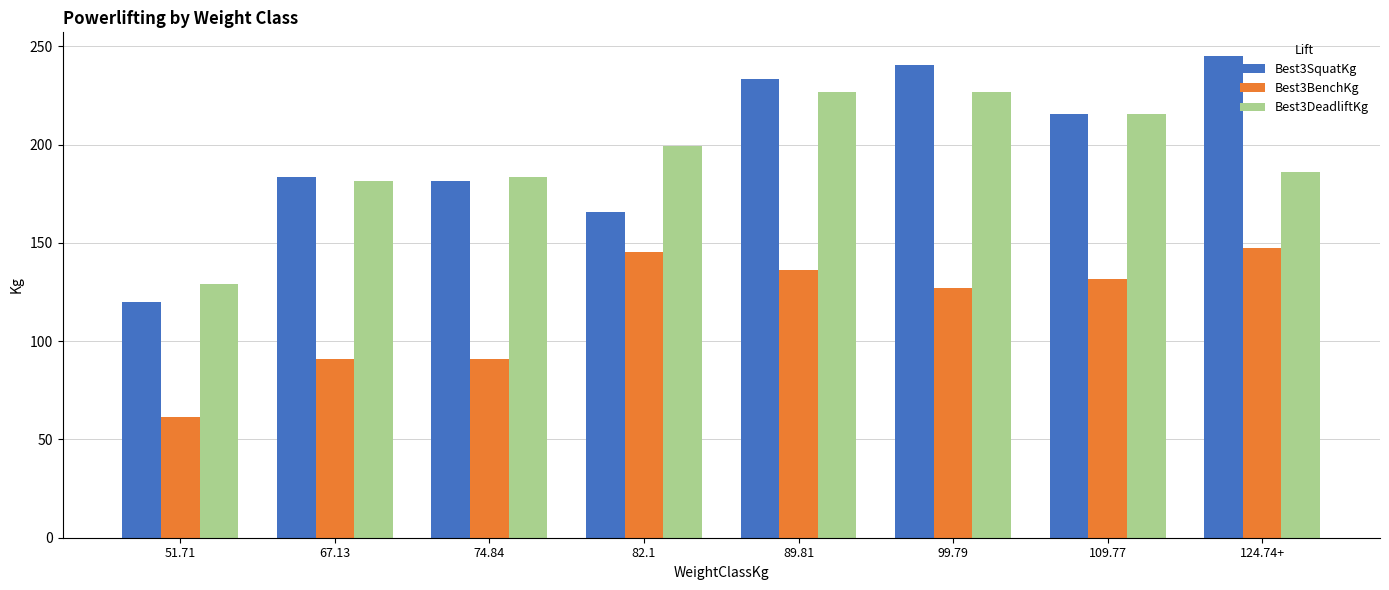

Which series has the widest spread of values?

Best3SquatKg